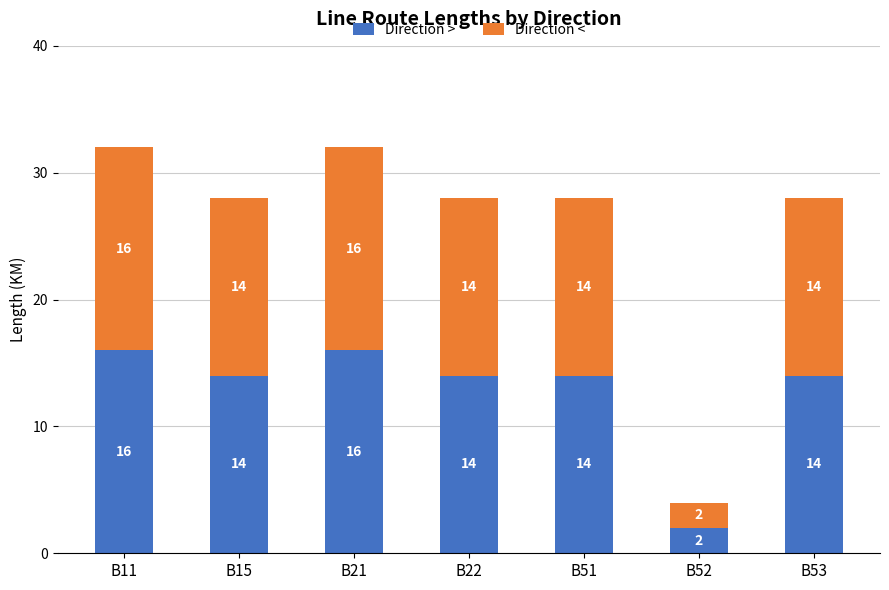

Read the Direction > value at B51, to the nearest 10.

10